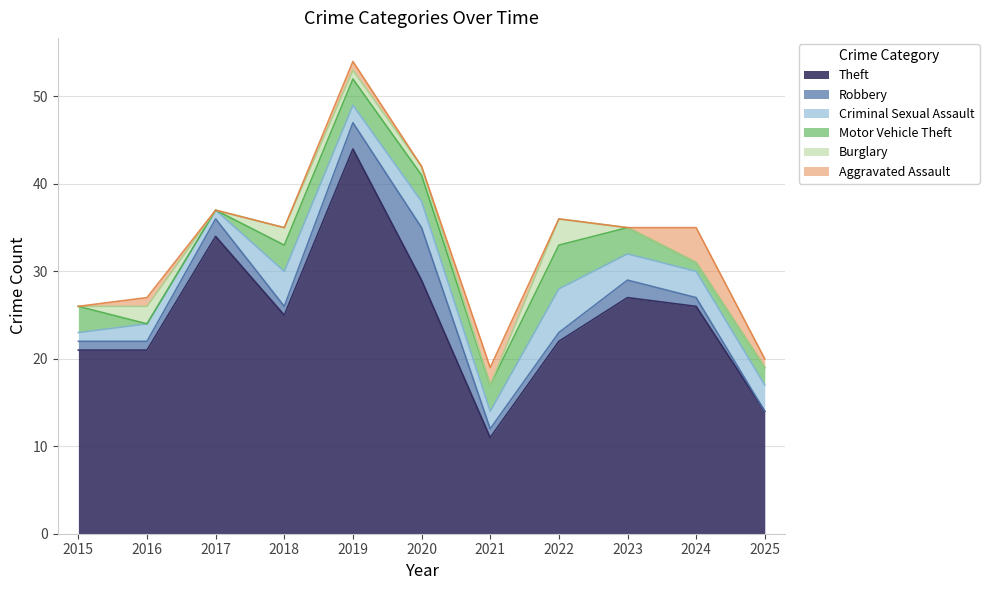

Which category has the lowest value across all series?

2025